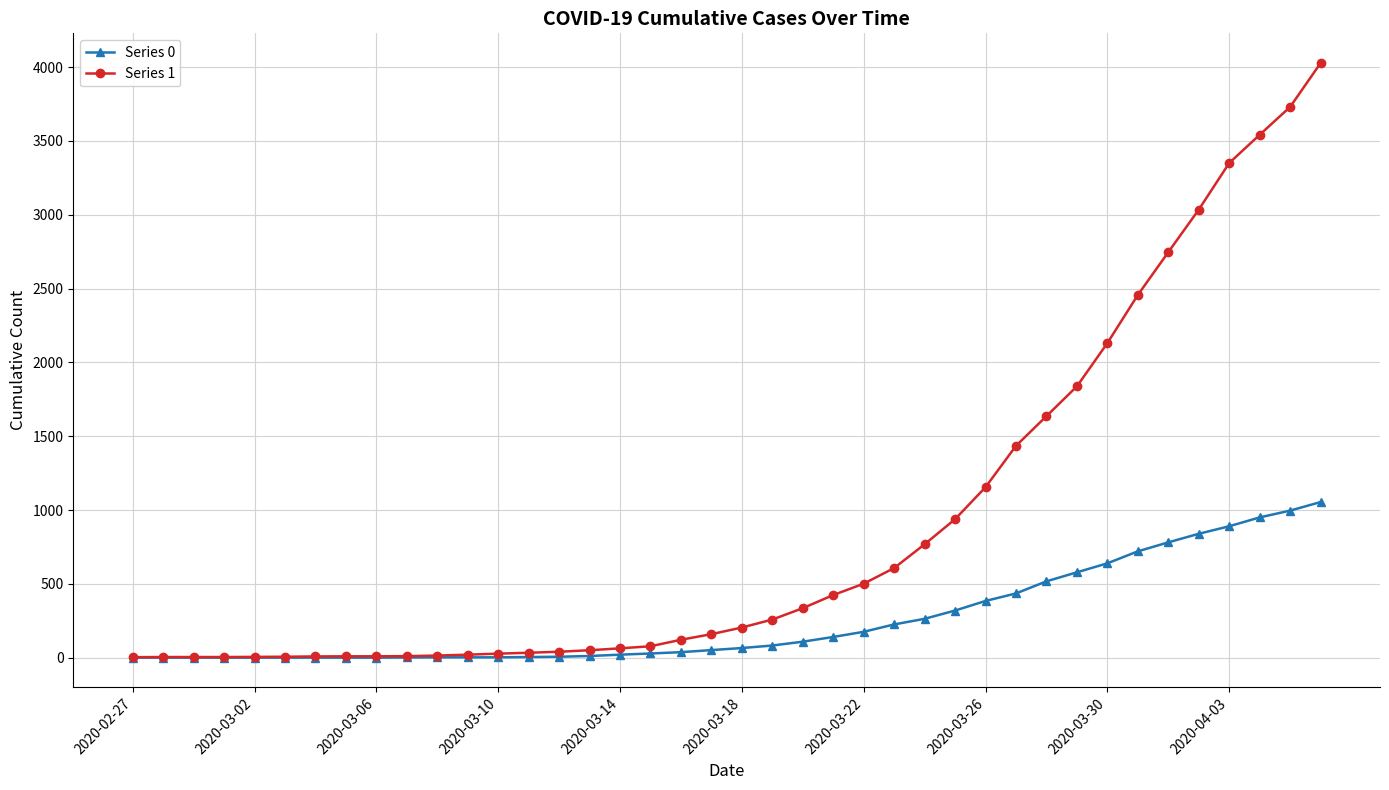

What is the maximum value shown in the chart?

4028